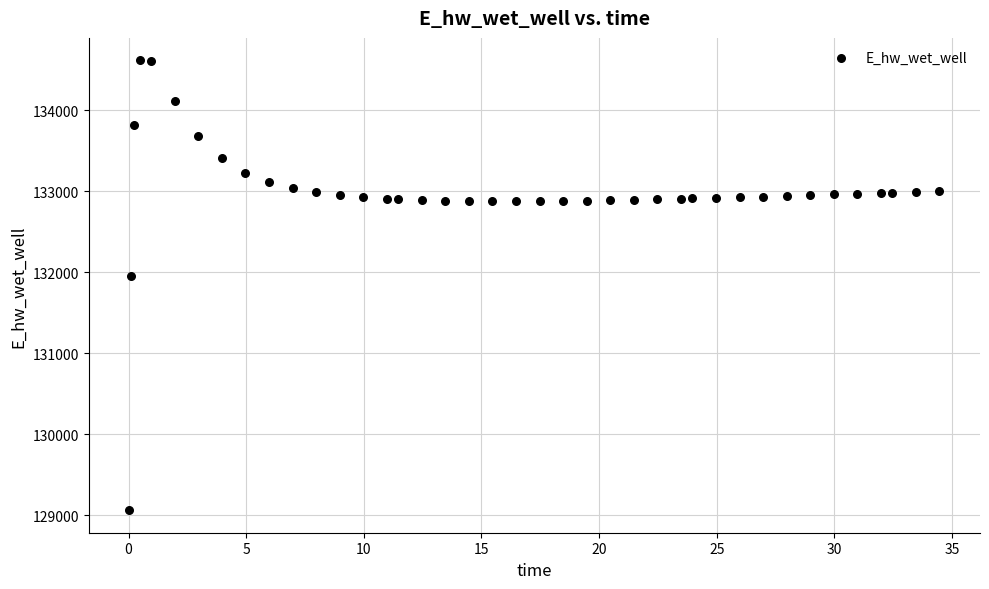

What Y value in the scatter plot is closest to 131838?

131959.1